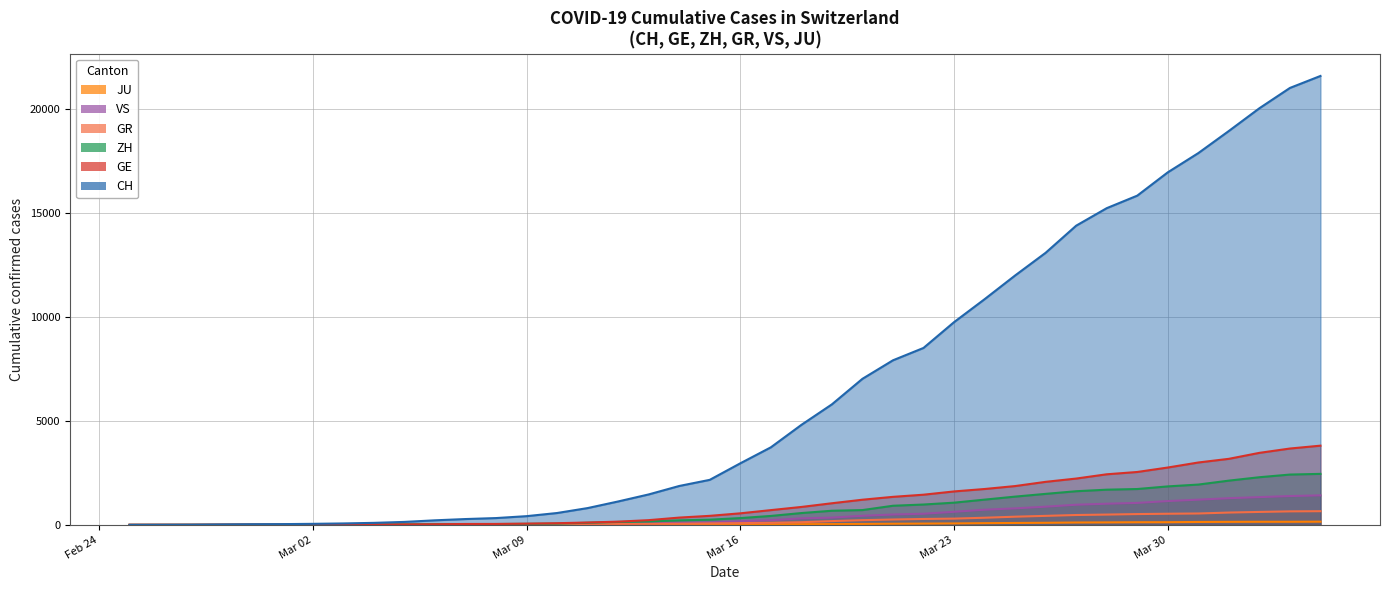

How many data points in GE are less than 555?

20